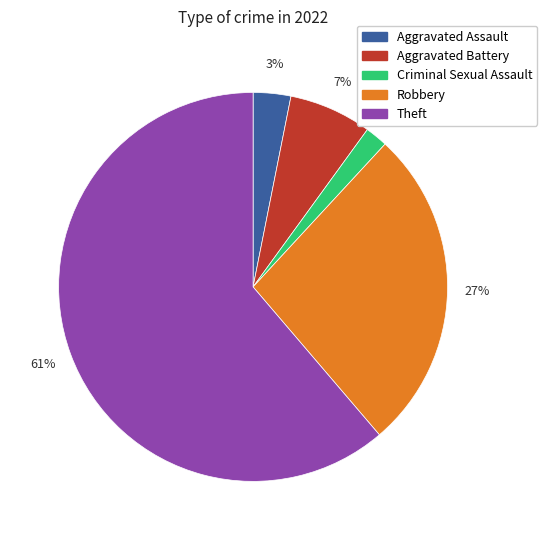

True or false: Robbery accounts for 21% of the total.

False